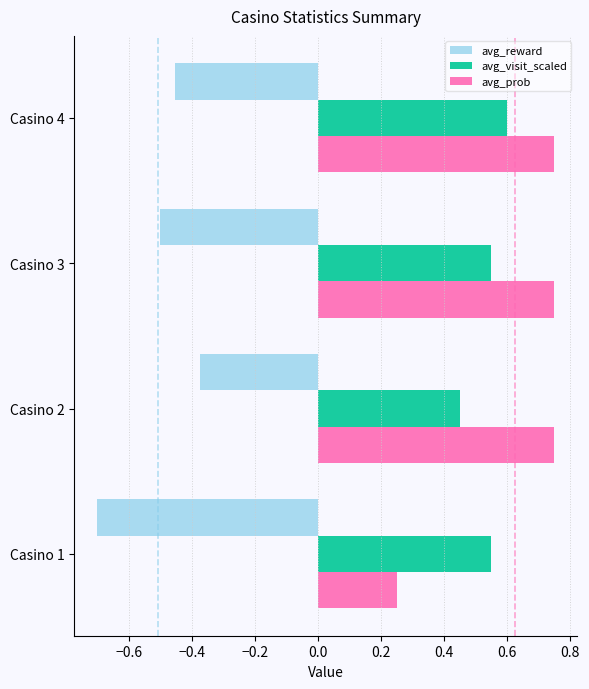

How many avg_prob values are between 0 and 1?

4